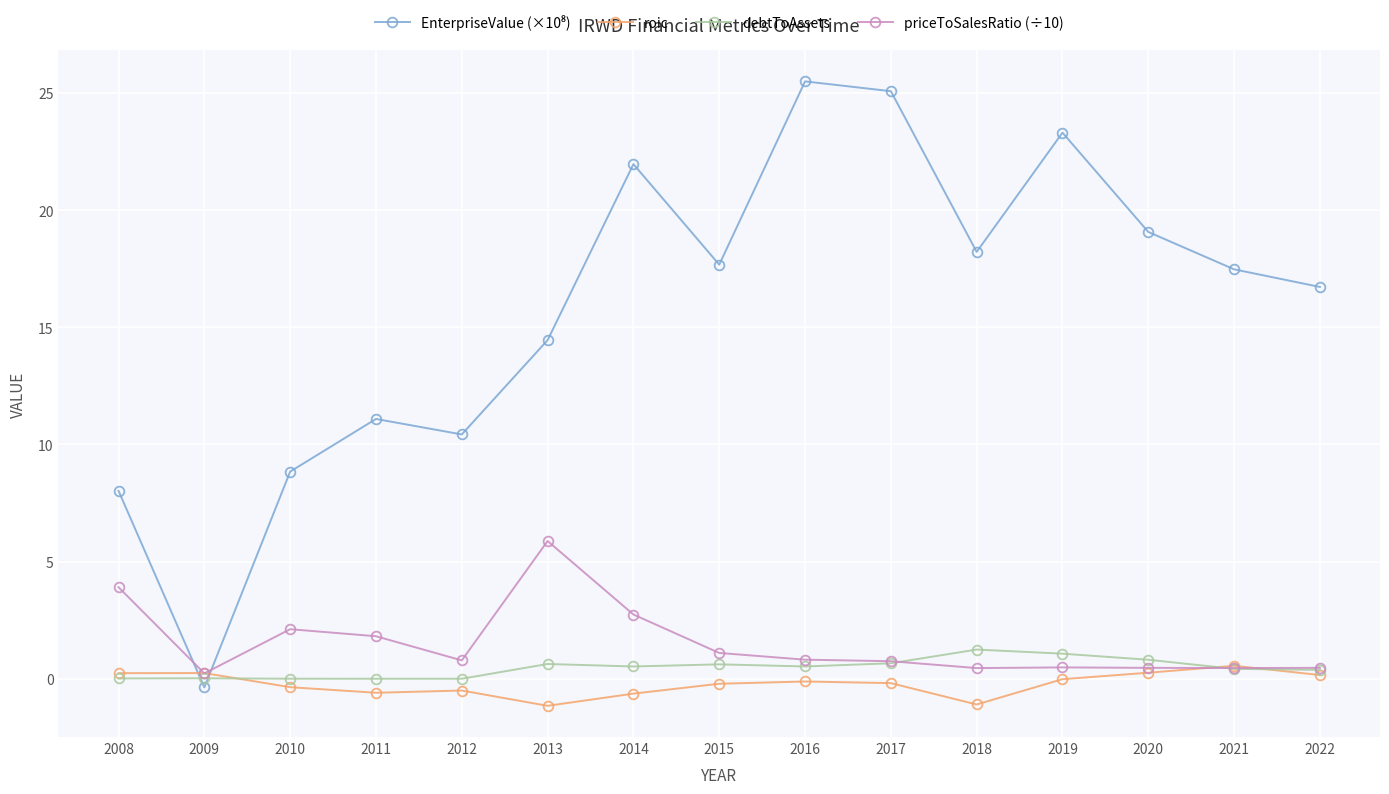

The roic series shows 0.6 at 2021. True or false?

True